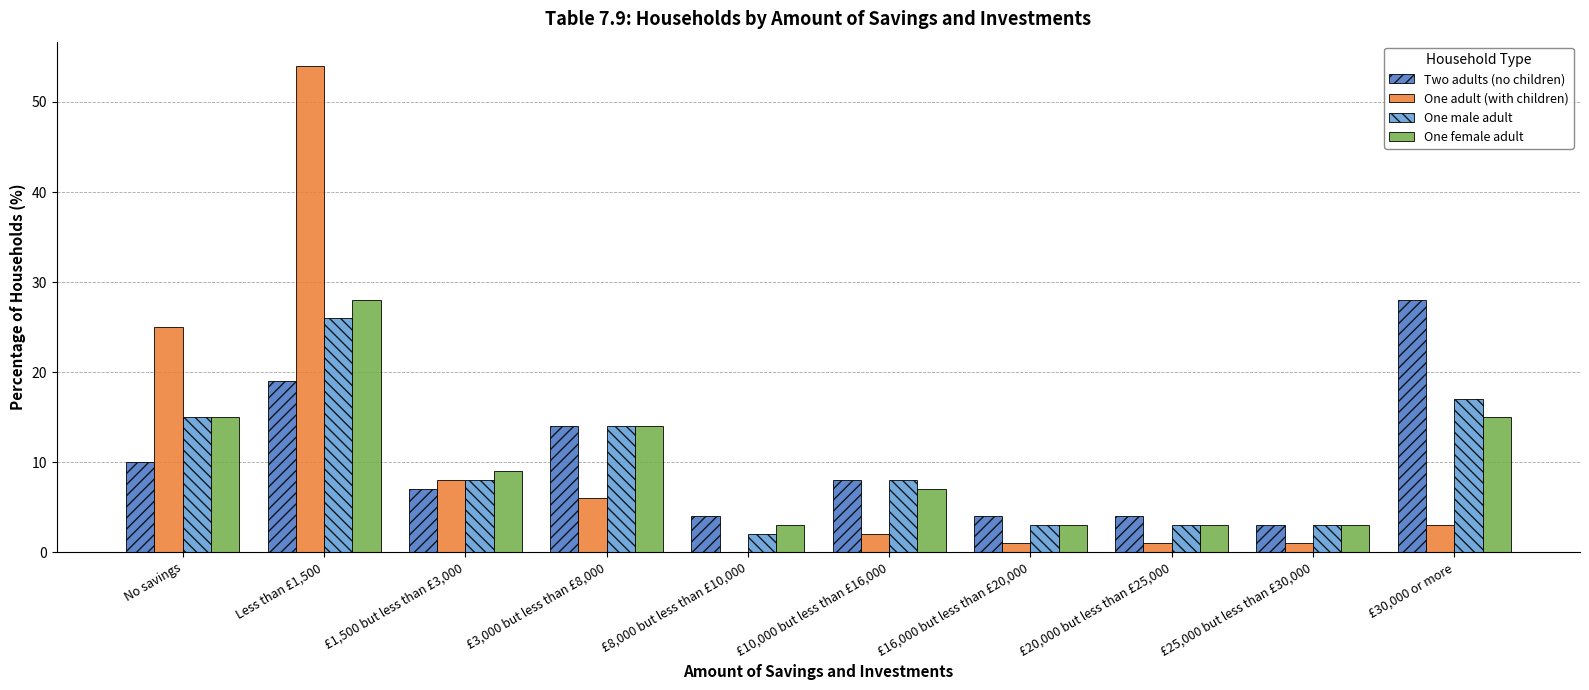

Reading left to right, transcribe all the data shown in this chart.

Two adults (no children): No savings=10	Less than £1,500=19	£1,500 but less than £3,000=7	£3,000 but less than £8,000=14	£8,000 but less than £10,000=4	£10,000 but less than £16,000=8	£16,000 but less than £20,000=4	£20,000 but less than £25,000=4	£25,000 but less than £30,000=3	£30,000 or more=28
One adult (with children): No savings=25	Less than £1,500=54	£1,500 but less than £3,000=8	£3,000 but less than £8,000=6	£8,000 but less than £10,000=0	£10,000 but less than £16,000=2	£16,000 but less than £20,000=1	£20,000 but less than £25,000=1	£25,000 but less than £30,000=1	£30,000 or more=3
One male adult: No savings=15	Less than £1,500=26	£1,500 but less than £3,000=8	£3,000 but less than £8,000=14	£8,000 but less than £10,000=2	£10,000 but less than £16,000=8	£16,000 but less than £20,000=3	£20,000 but less than £25,000=3	£25,000 but less than £30,000=3	£30,000 or more=17
One female adult: No savings=15	Less than £1,500=28	£1,500 but less than £3,000=9	£3,000 but less than £8,000=14	£8,000 but less than £10,000=3	£10,000 but less than £16,000=7	£16,000 but less than £20,000=3	£20,000 but less than £25,000=3	£25,000 but less than £30,000=3	£30,000 or more=15